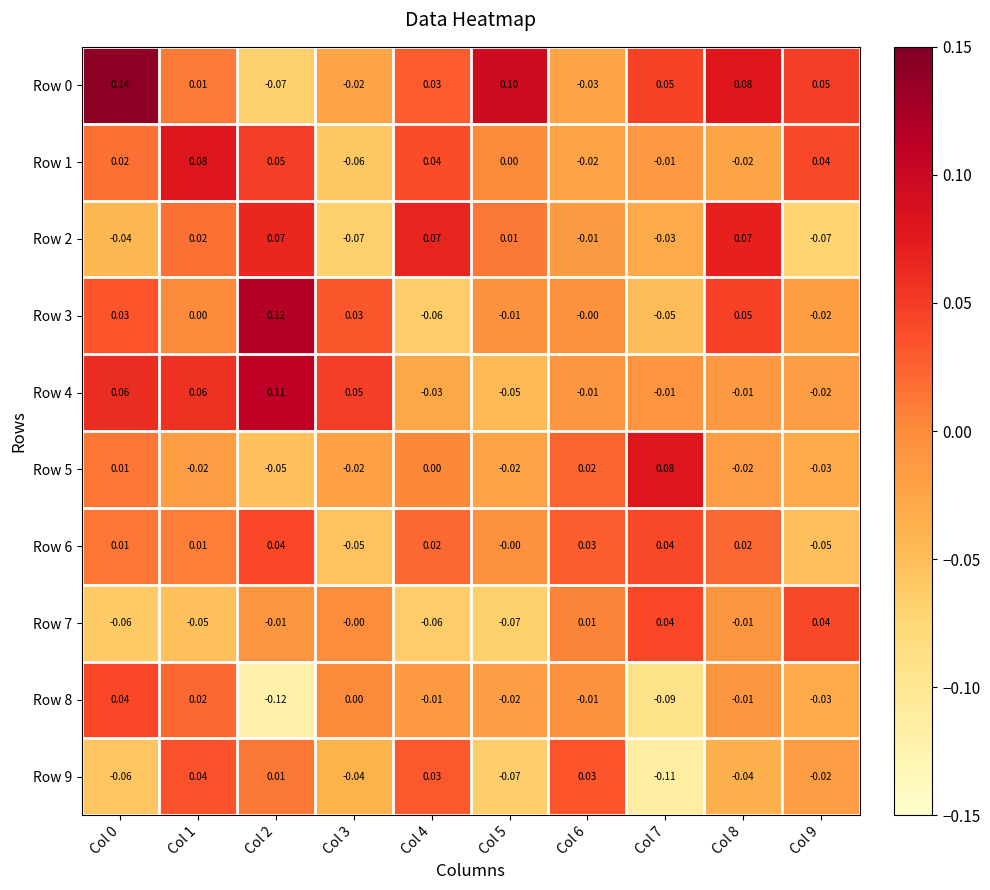

Is the value of Row 1 at Col 6 greater than the value of Row 9 at Col 2?

No